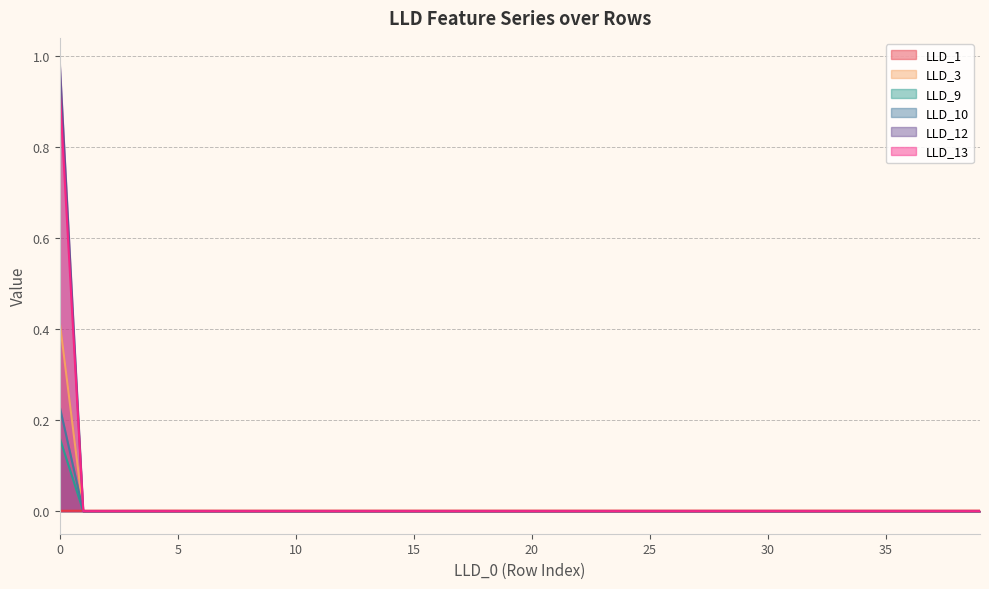

What are all the series names shown in the legend?

LLD_1, LLD_3, LLD_9, LLD_10, LLD_12, LLD_13